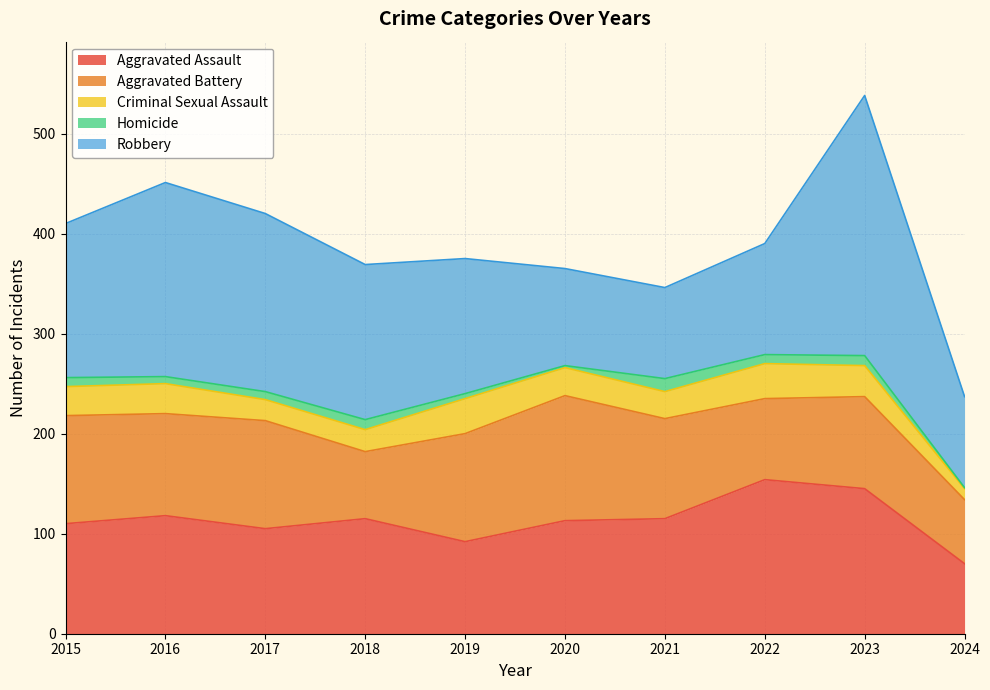

Count the number of categories in the chart.

10